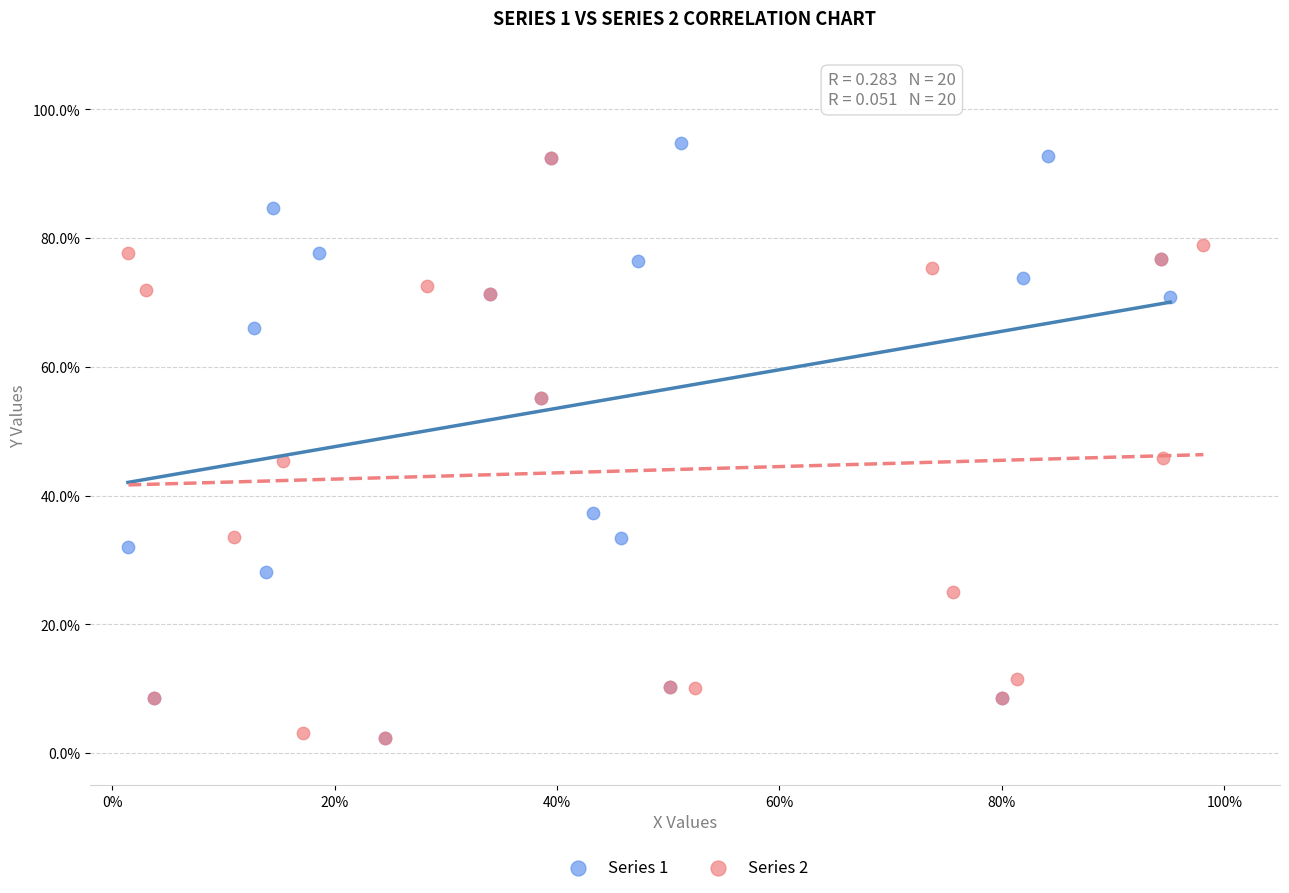

What are all the series names shown in the legend?

Series 1, Series 2